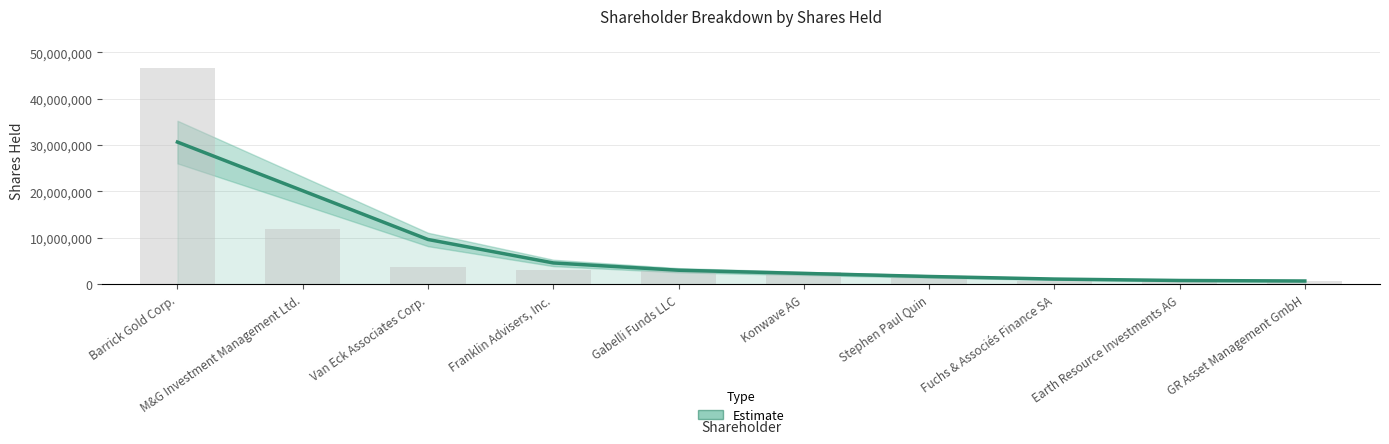

What is the average value?

7470054.8